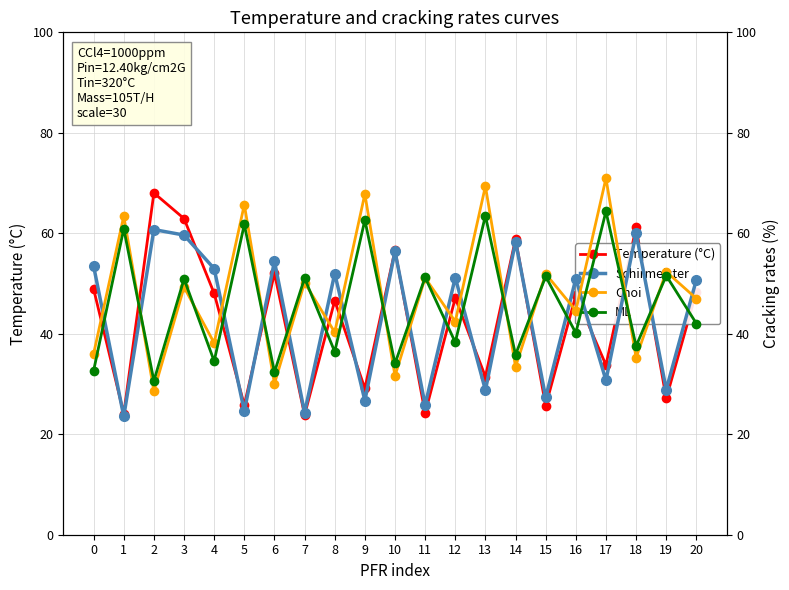

What is the lowest value of the Temperature (°C) series?

23.8